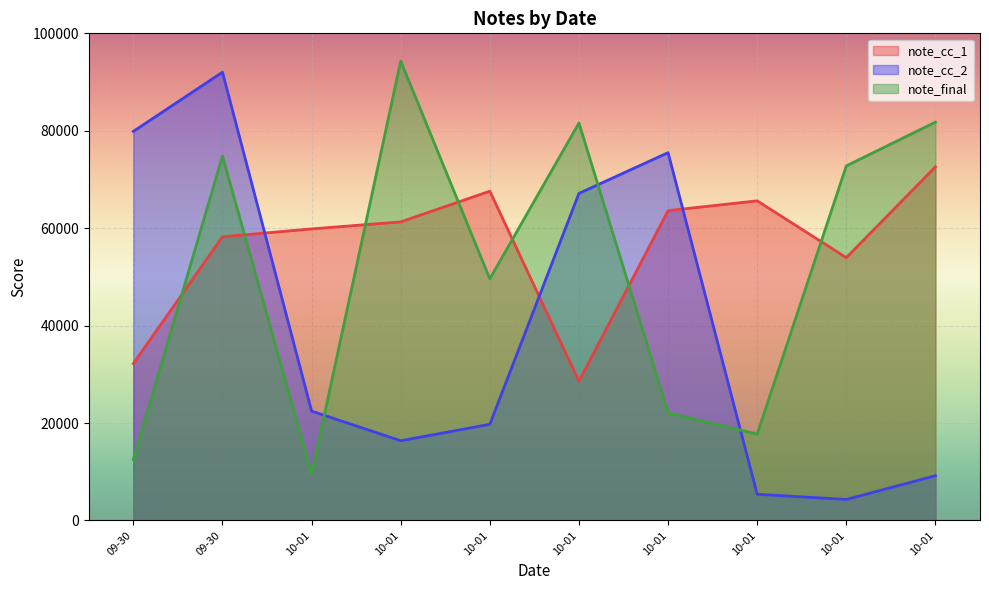

What is the difference between the note_cc_2 values at 10-01 and 09-30?

69568